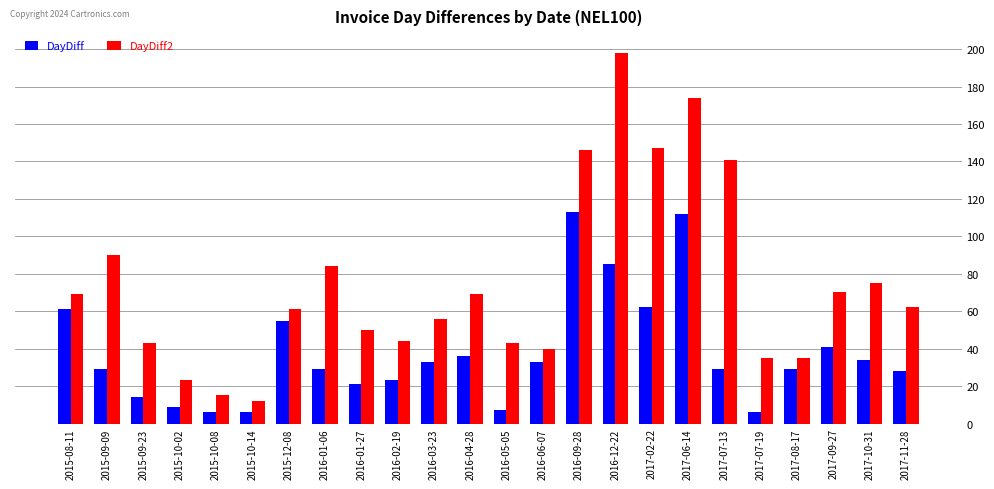

Is it true that DayDiff equals 41 at 2017-09-27?

True